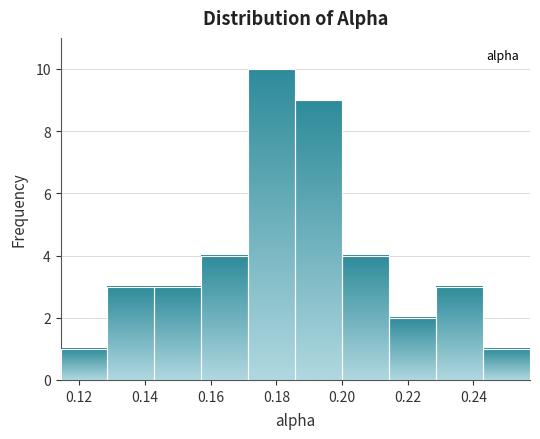

Reading left to right, transcribe this chart: for each bar, give the range it covers on the x-axis and its height. Neither the bar edges nor the heights are printed on the chart, so give them approximately, as read against the axes.

0.114 to 0.128: 1
0.128 to 0.142: 3
0.142 to 0.158: 3
0.158 to 0.172: 4
0.172 to 0.186: 10
0.186 to 0.200: 9
0.200 to 0.214: 4
0.214 to 0.228: 2
0.228 to 0.242: 3
0.242 to 0.258: 1